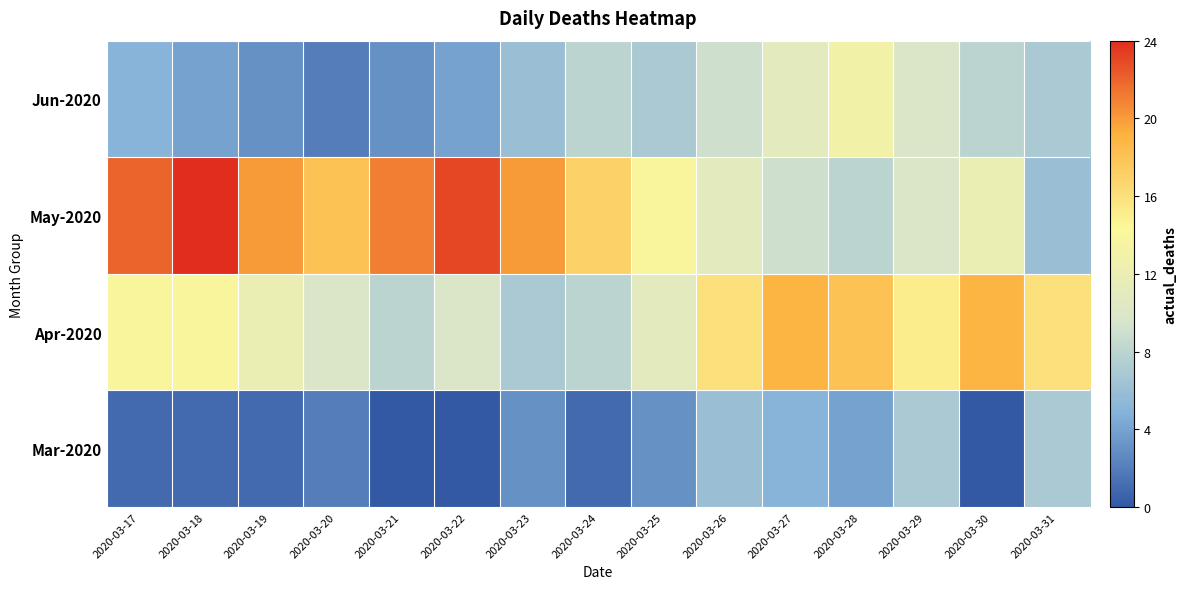

Reading left to right, extract all data points from this chart.

Mar-2020: 2020-03-17=1	2020-03-18=1	2020-03-19=1	2020-03-20=2	2020-03-21=0	2020-03-22=0	2020-03-23=3	2020-03-24=1	2020-03-25=3	2020-03-26=6	2020-03-27=5	2020-03-28=4	2020-03-29=7	2020-03-30=0	2020-03-31=7
Apr-2020: 2020-03-17=14	2020-03-18=14	2020-03-19=12	2020-03-20=10	2020-03-21=8	2020-03-22=10	2020-03-23=7	2020-03-24=8	2020-03-25=11	2020-03-26=16	2020-03-27=19	2020-03-28=18	2020-03-29=15	2020-03-30=19	2020-03-31=16
May-2020: 2020-03-17=22	2020-03-18=24	2020-03-19=20	2020-03-20=18	2020-03-21=21	2020-03-22=23	2020-03-23=20	2020-03-24=17	2020-03-25=14	2020-03-26=11	2020-03-27=9	2020-03-28=8	2020-03-29=10	2020-03-30=12	2020-03-31=6
Jun-2020: 2020-03-17=5	2020-03-18=4	2020-03-19=3	2020-03-20=2	2020-03-21=3	2020-03-22=4	2020-03-23=6	2020-03-24=8	2020-03-25=7	2020-03-26=9	2020-03-27=11	2020-03-28=13	2020-03-29=10	2020-03-30=8	2020-03-31=7